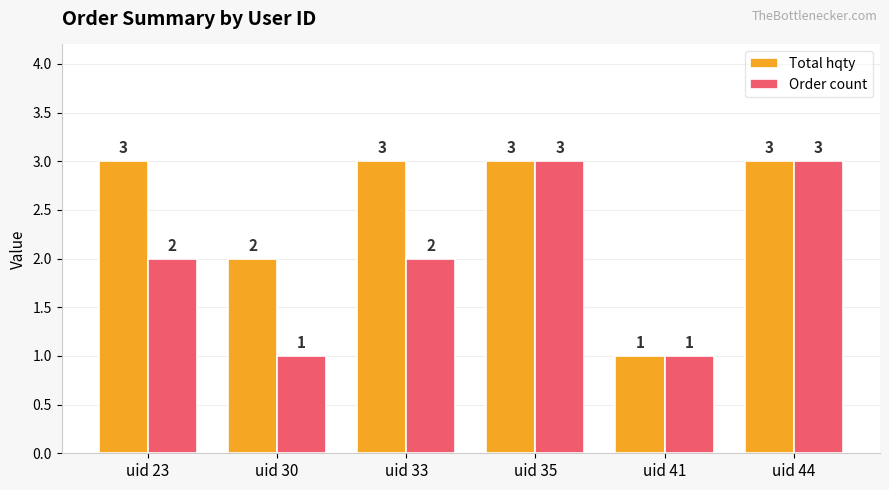

What is the total value across all series at uid 35?

6